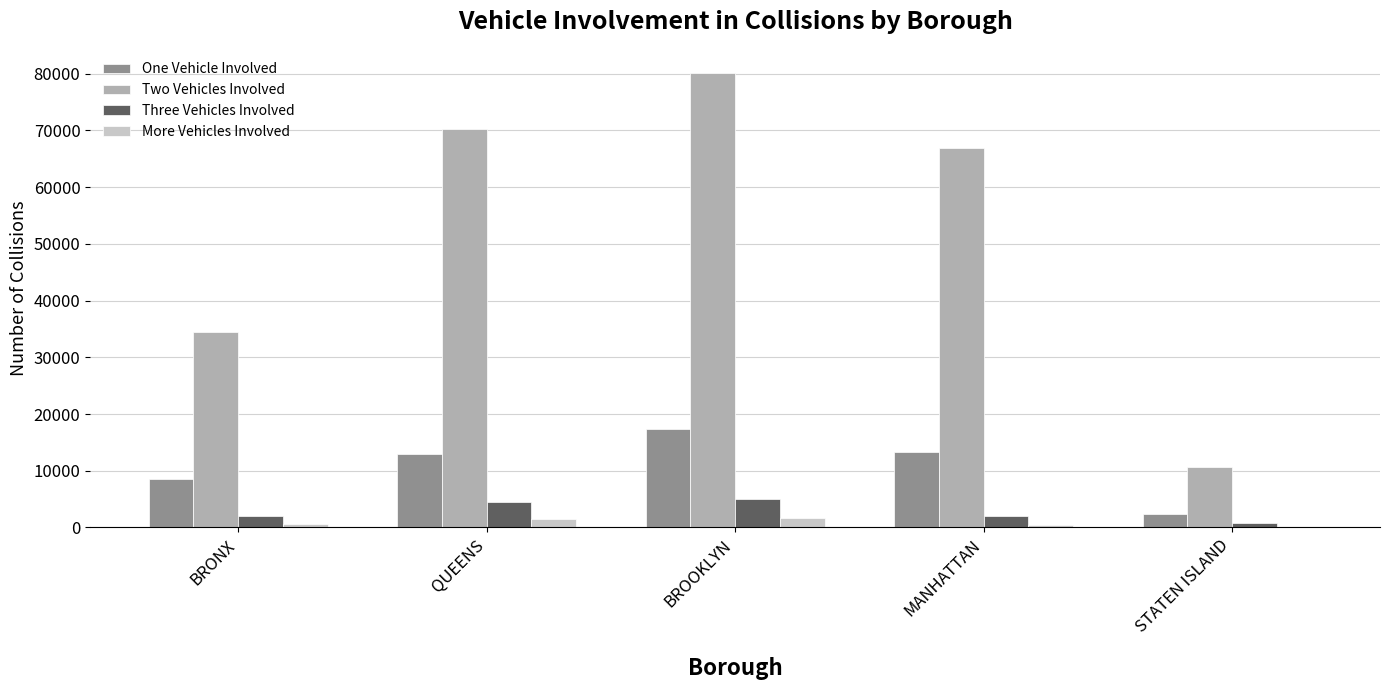

Where is Two Vehicles Involved nearest to the value 45441?

BRONX